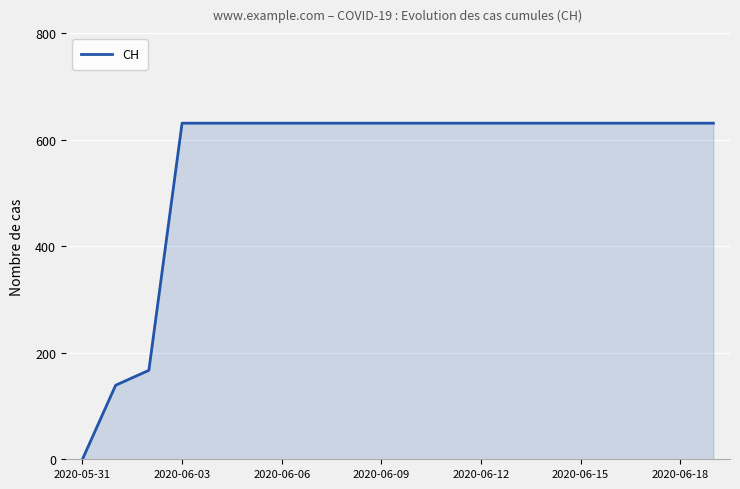

What is the maximum value shown in the chart?

631